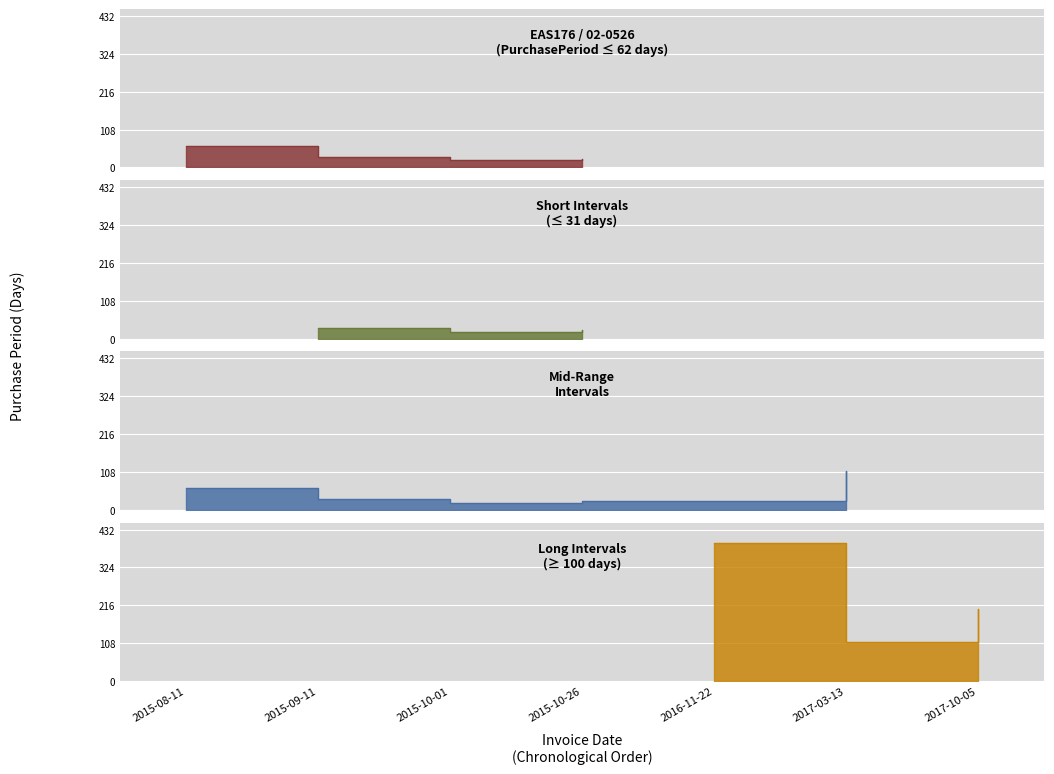

What is the difference between the second highest and minimum values?

186